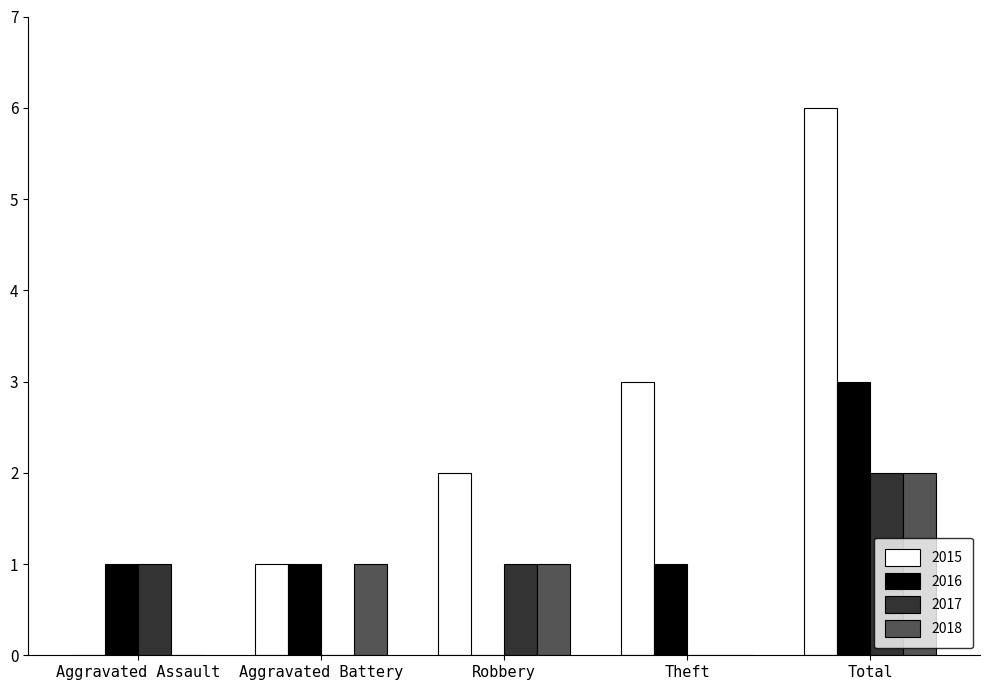

Reading left to right, extract all data points from this chart.

2015: Aggravated Assault=0	Aggravated Battery=1	Robbery=2	Theft=3	Total=6
2016: Aggravated Assault=1	Aggravated Battery=1	Robbery=0	Theft=1	Total=3
2017: Aggravated Assault=1	Aggravated Battery=0	Robbery=1	Theft=0	Total=2
2018: Aggravated Assault=0	Aggravated Battery=1	Robbery=1	Theft=0	Total=2